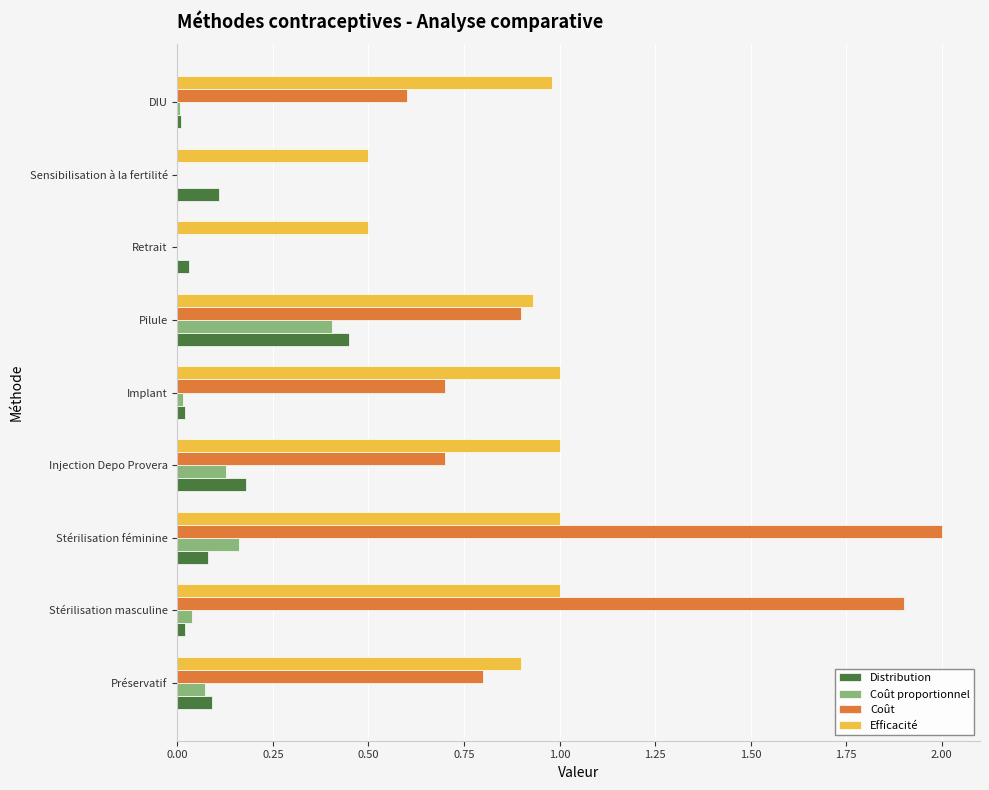

Is it true that Efficacité equals 0.6 at Implant?

False